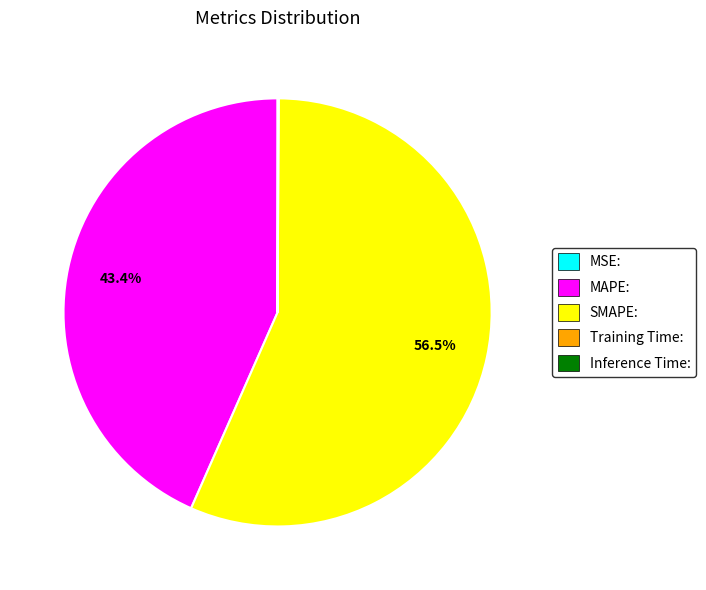

Does any single category account for the majority?

Yes